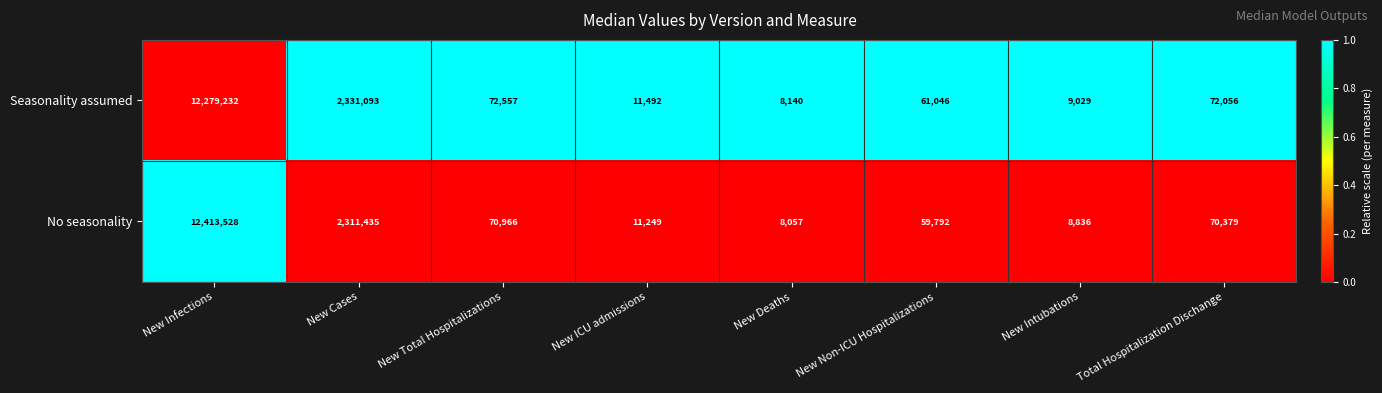

Rank the series by their average value, from lowest to highest.

Seasonality assumed, No seasonality